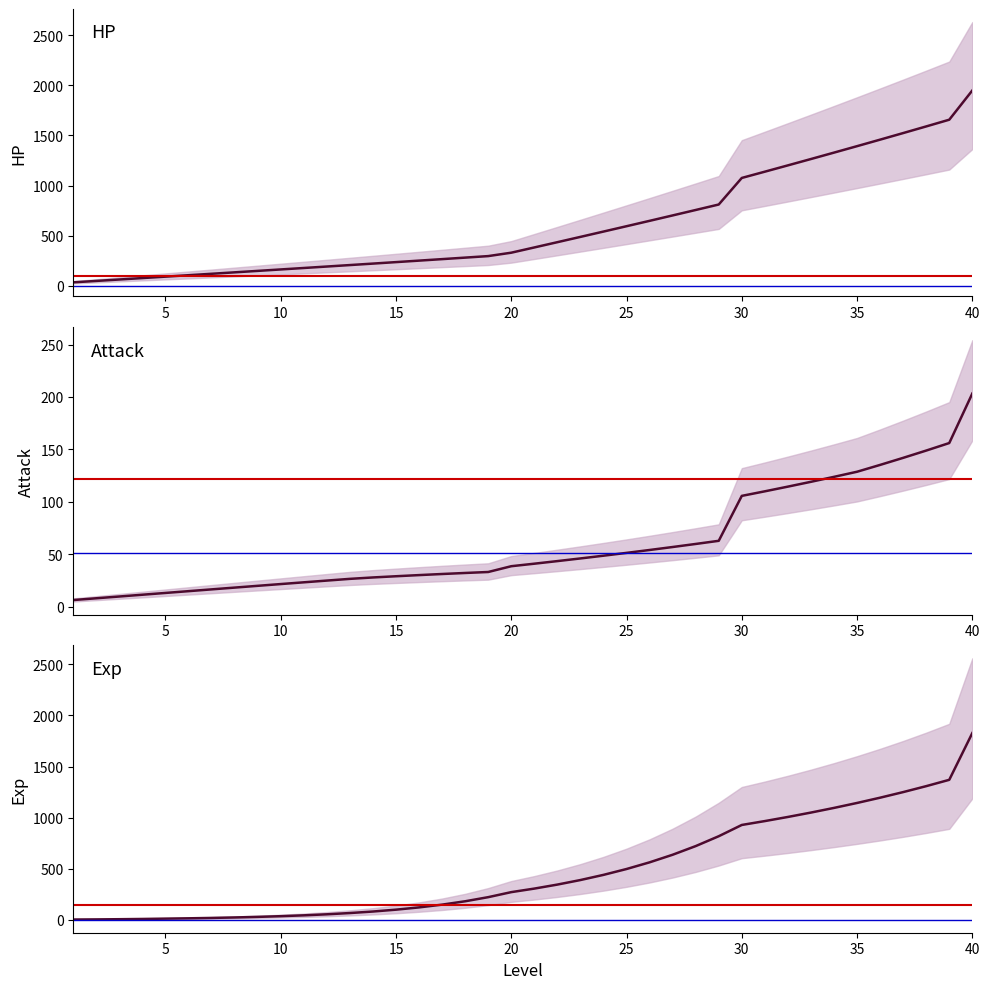

True or false: Attack and HP cross at least once.

False